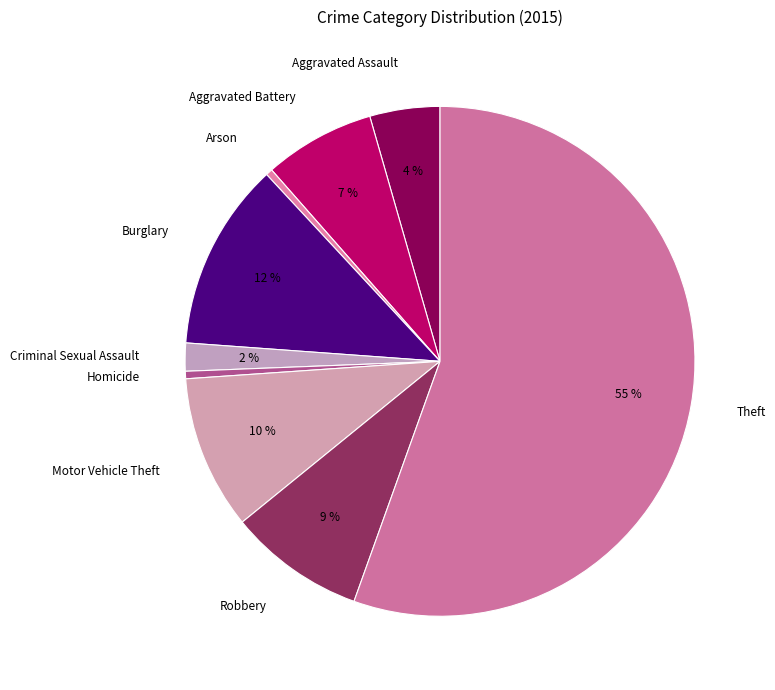

How many segments does this pie chart have?

9